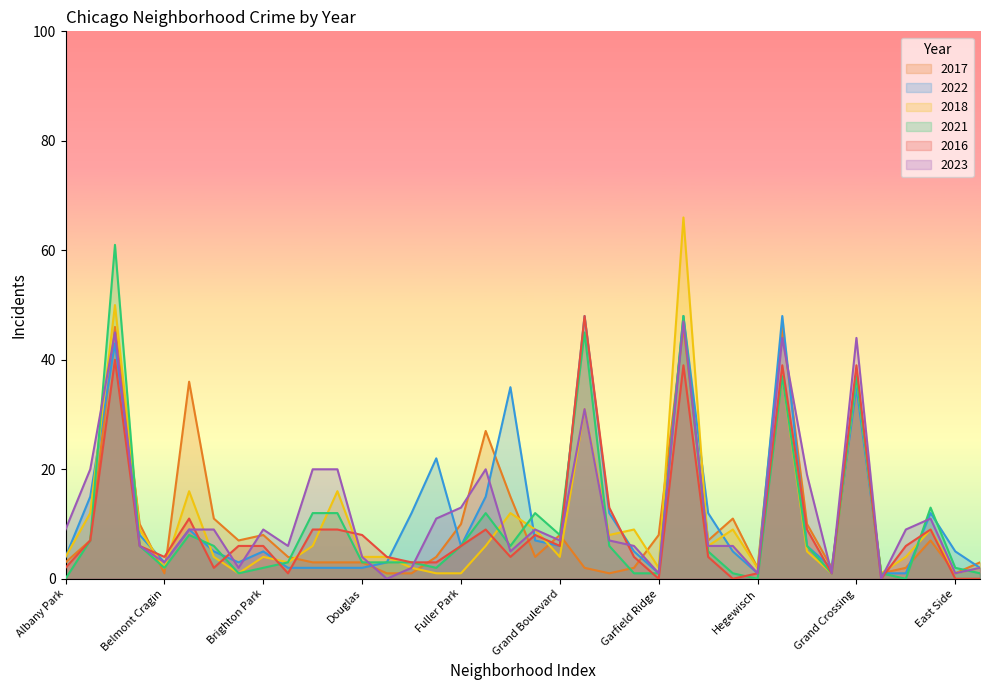

What is the maximum value for 2017?

46